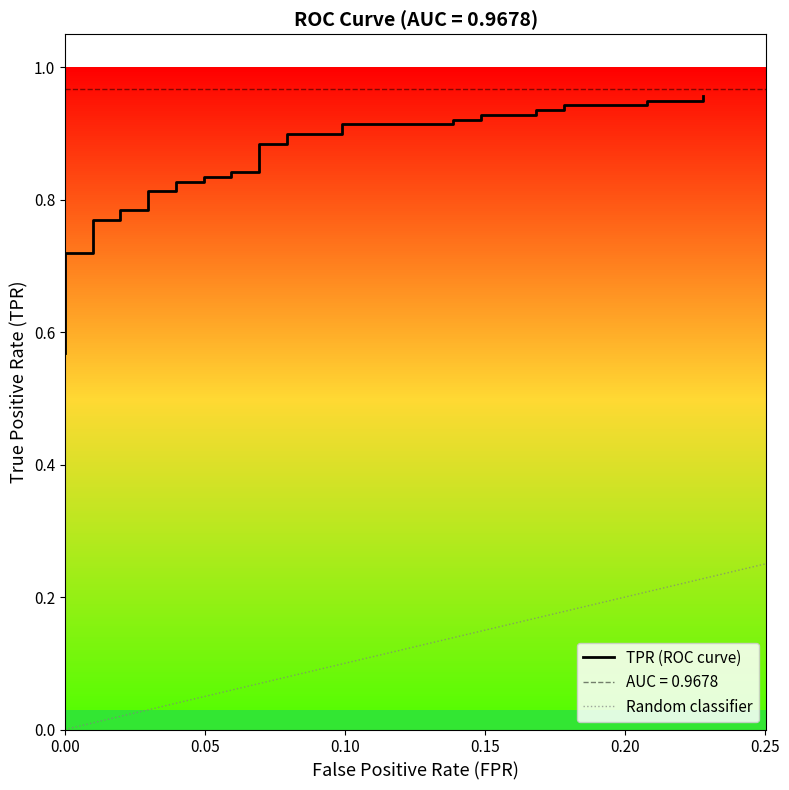

What is the value of the 19th point from the left?

0.8